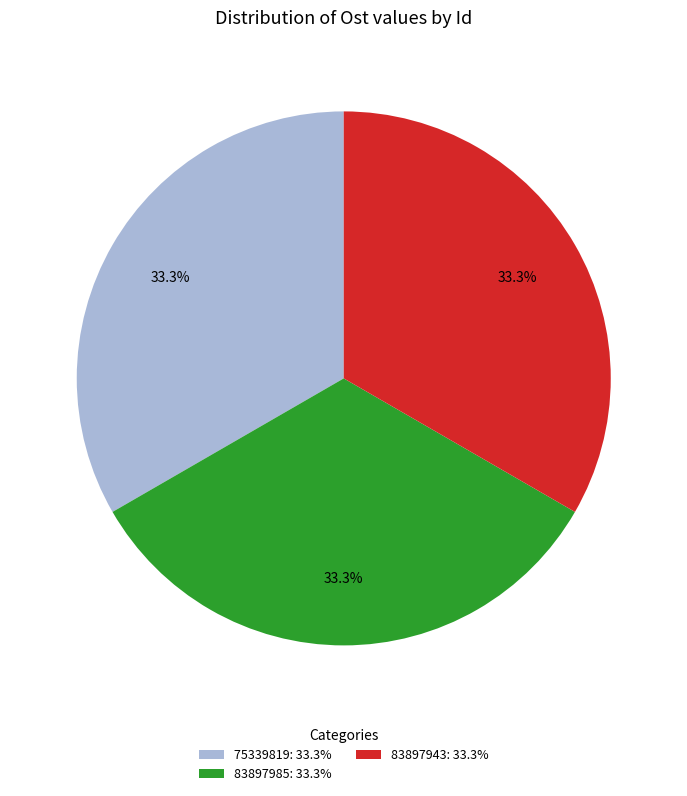

Approximately how many times larger is the value at 75339819: 33.3% compared to 83897943: 33.3%?

1.0